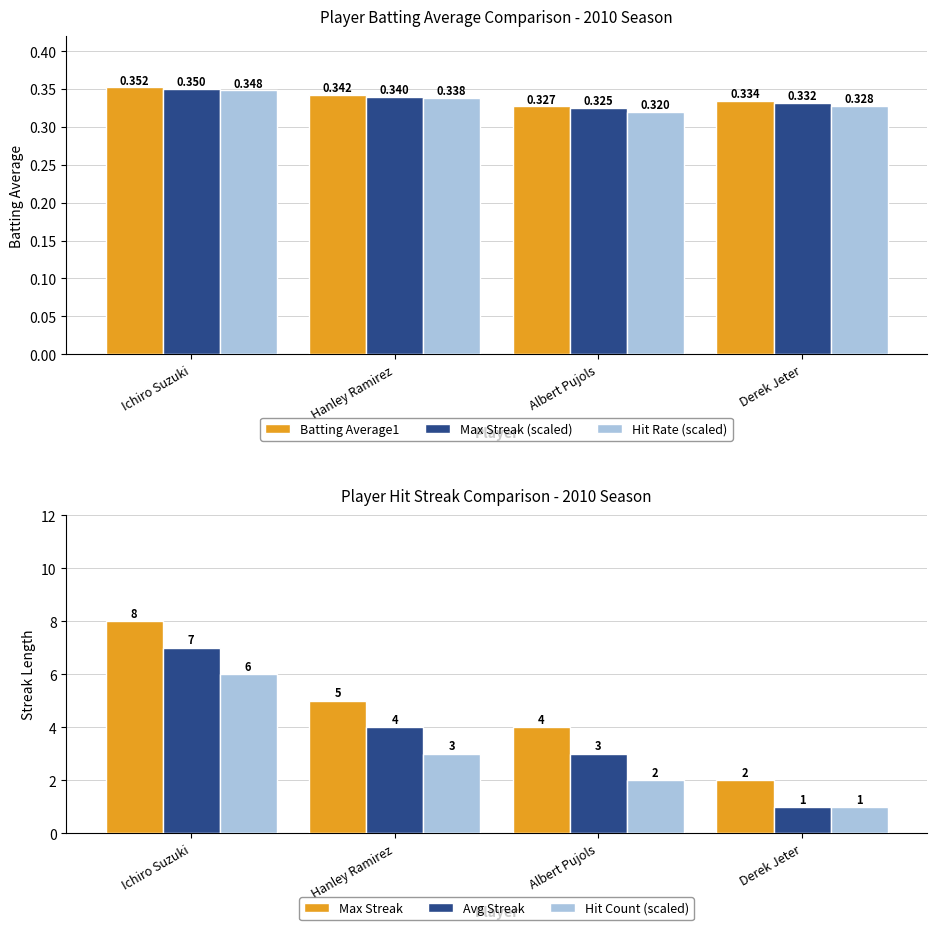

What are all the series names shown in the legend?

Batting Average1, Max Streak (scaled), Hit Rate (scaled), Max Streak, Avg Streak, Hit Count (scaled)